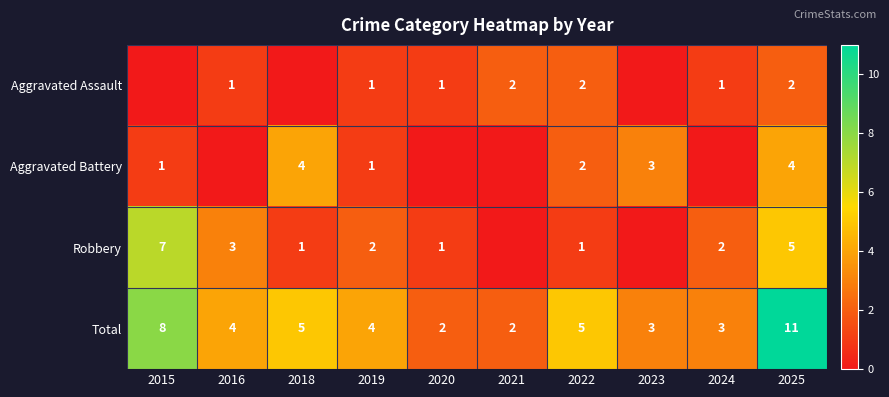

What is the maximum value shown in the chart?

11